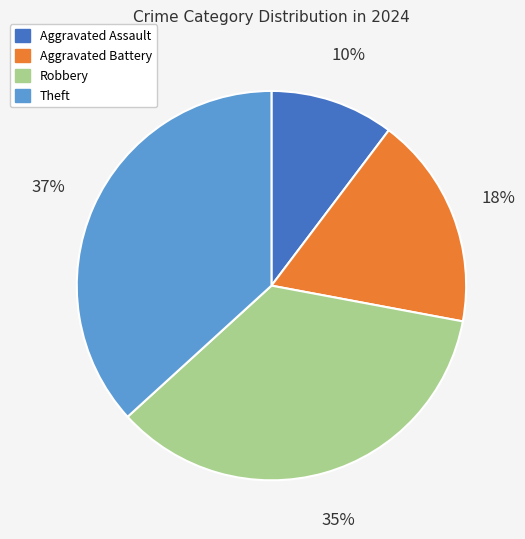

To the nearest percent, what is the average slice percentage?

25%